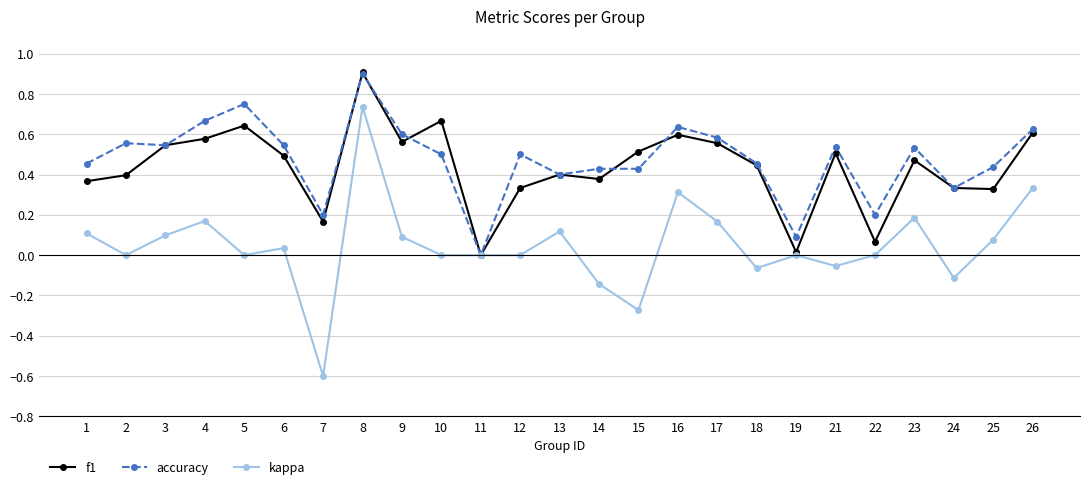

Which category has the highest value in the kappa series?

8